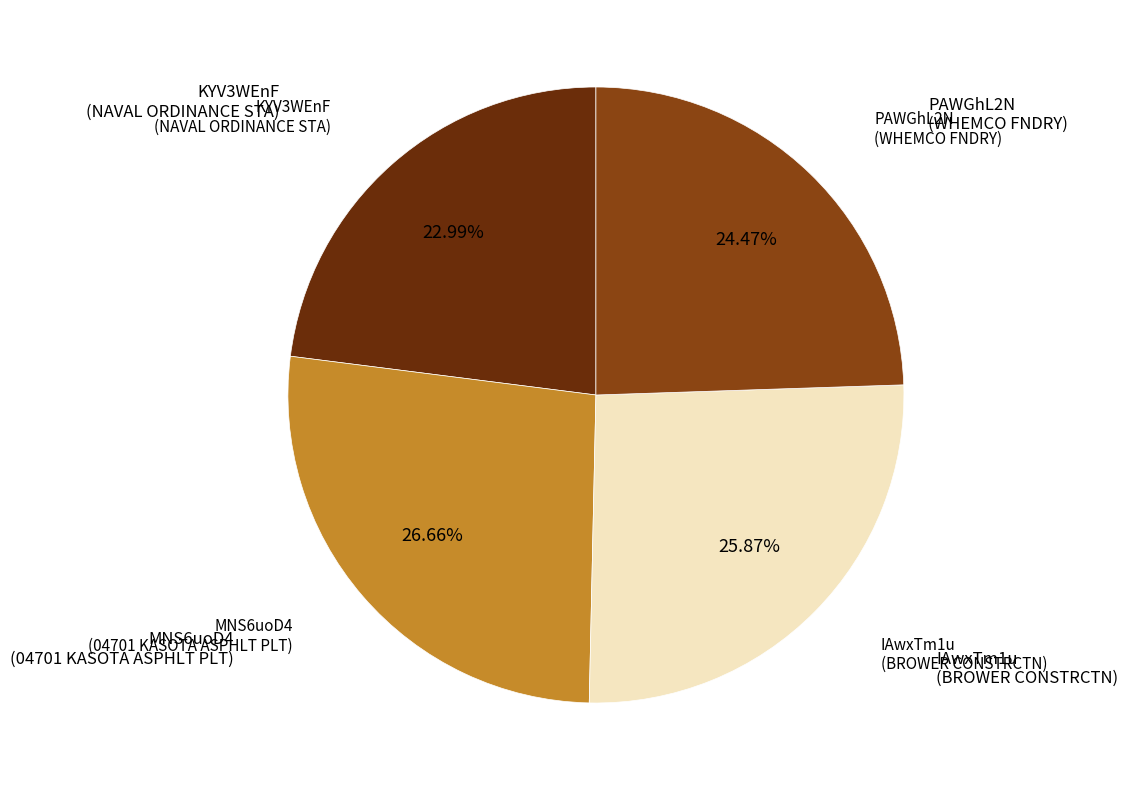

To the nearest percent, what portion does PAWGhL2N represent?

24%